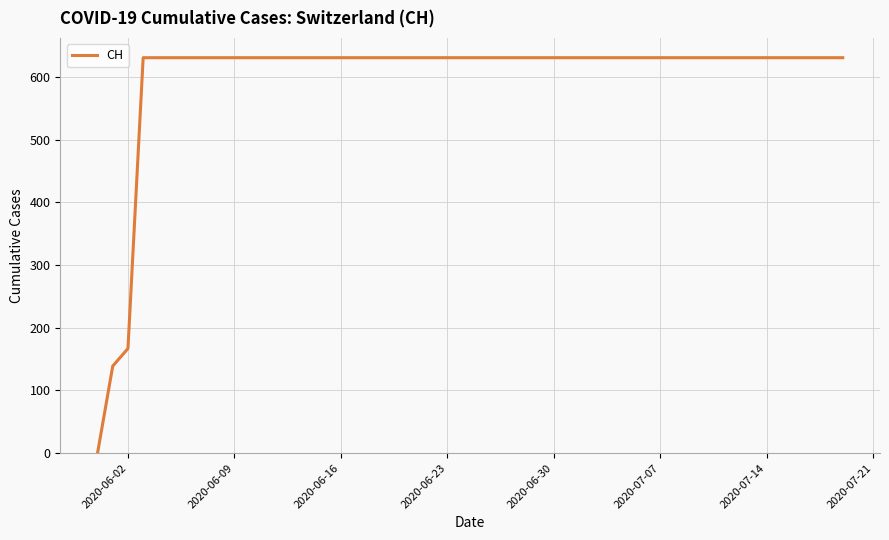

Count the number of data series in this chart.

1